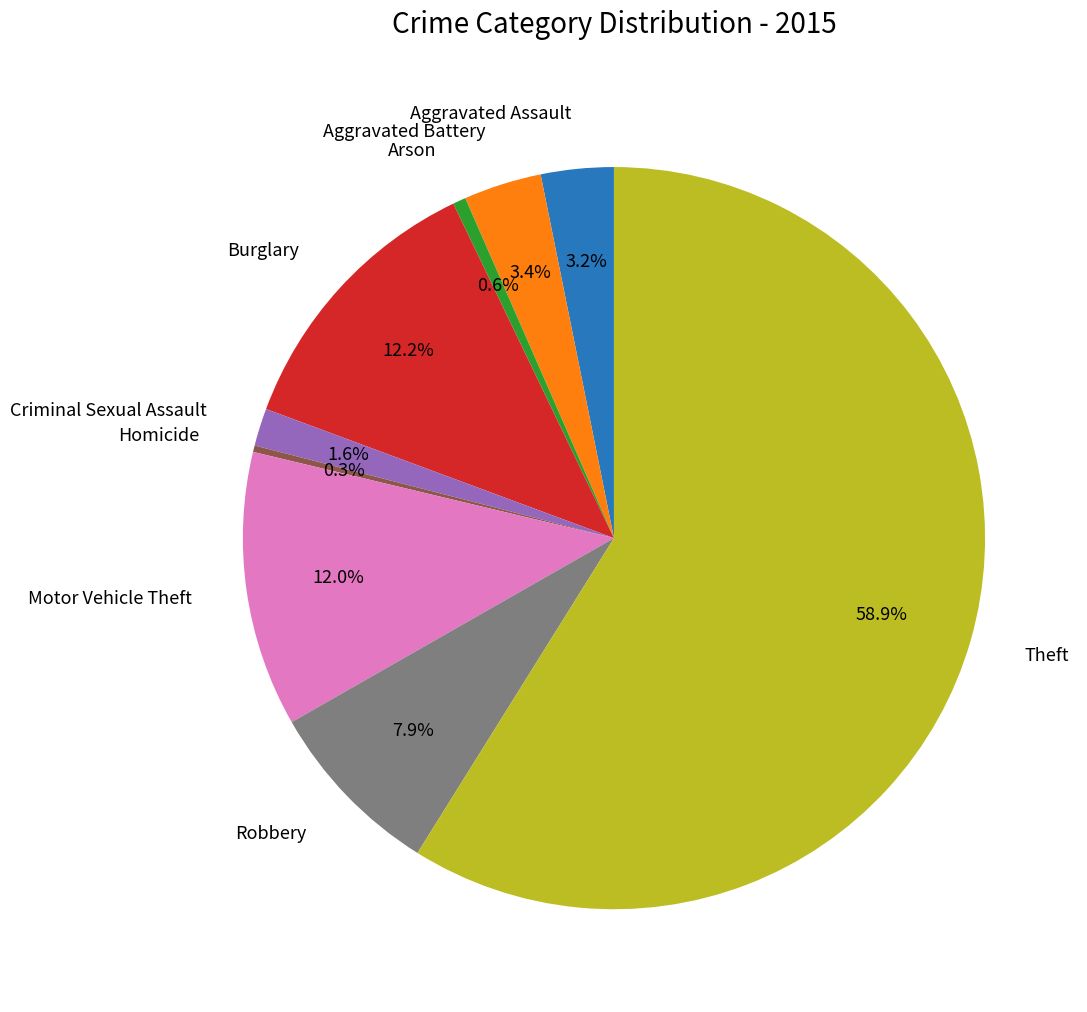

Count the number of slices in the pie.

9